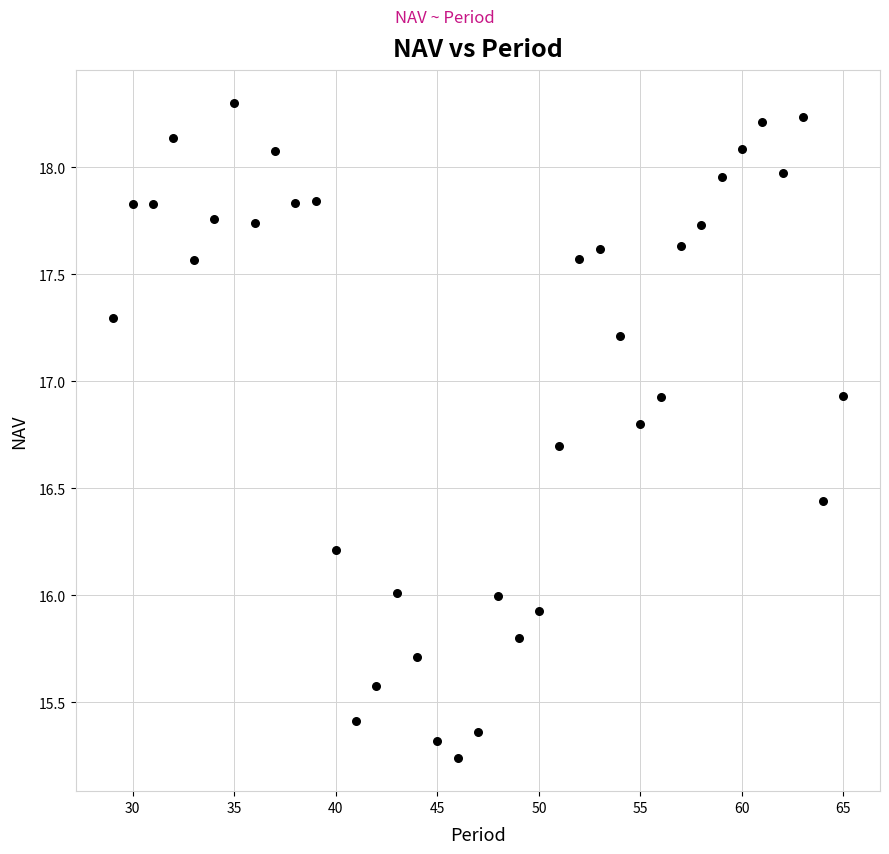

What is the range of Y values (max minus min)?

3.1